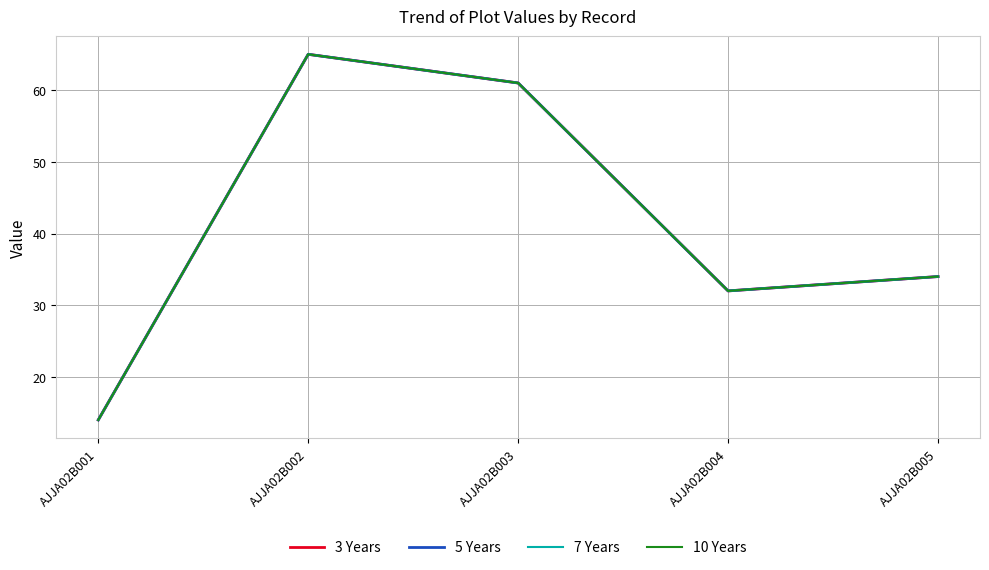

Is this an area chart (filled region under the line)?

No